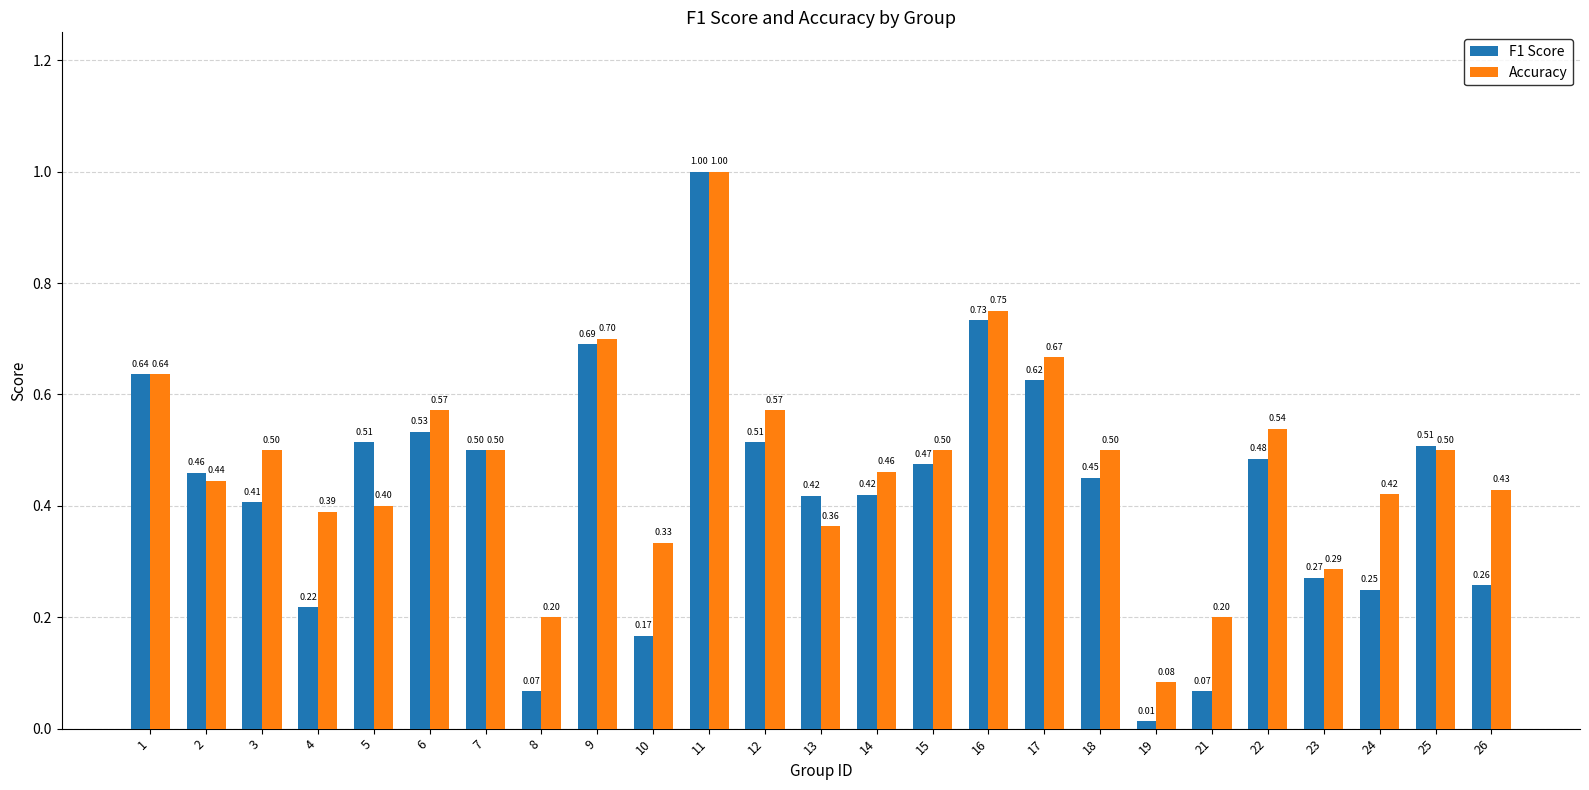

Rank the series by their average value, from lowest to highest.

F1 Score, Accuracy